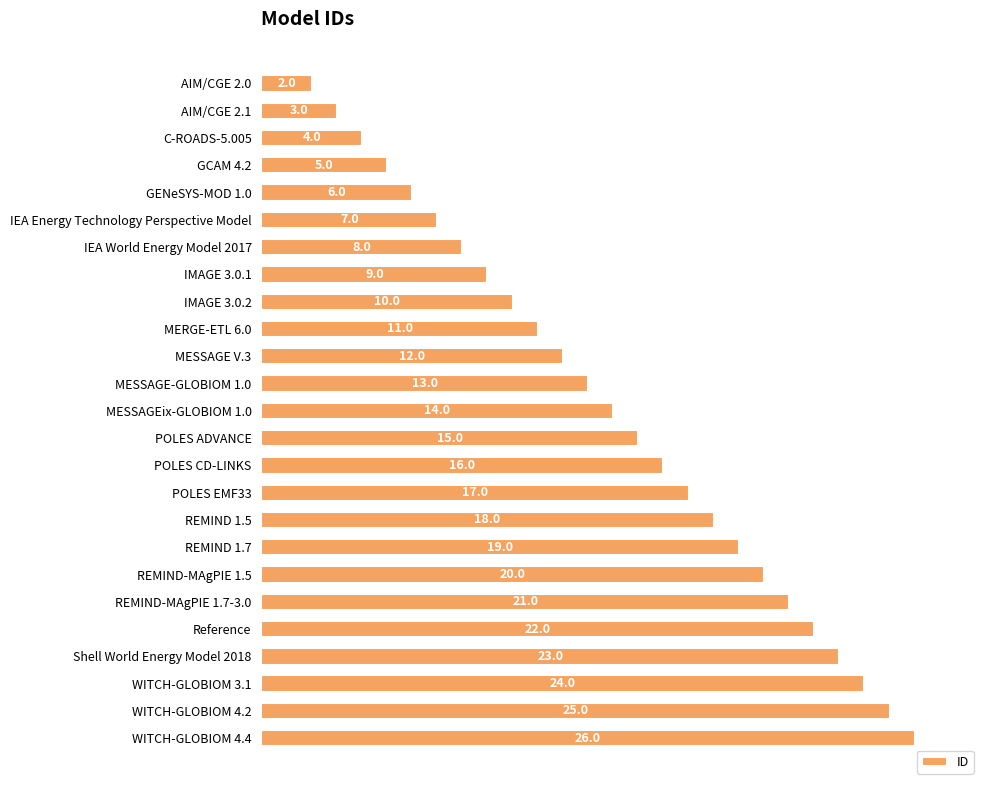

Are the bars horizontal?

Yes